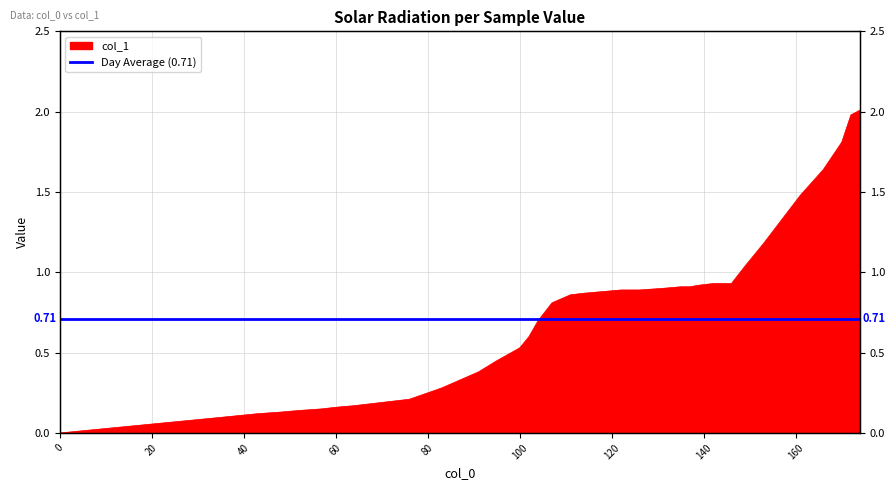

List the labels in order of value, smallest first.

0, 36, 43, 48, 52, 57, 60, 64, 67, 70, 73, 76, 79, 83, 87, 91, 95, 100, 102, 104, 107, 111, 114, 118, 122, 126, 131, 135, 137, 139, 142, 146, 149, 153, 157, 161, 166, 170, 172, 174